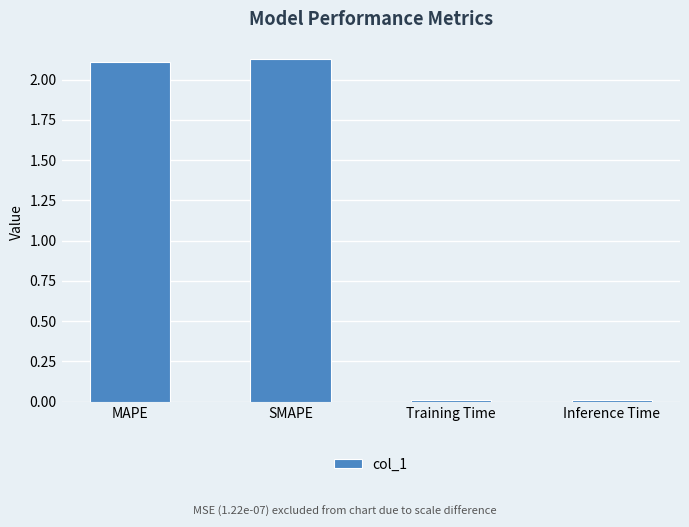

What is the sum of all values?

4.3